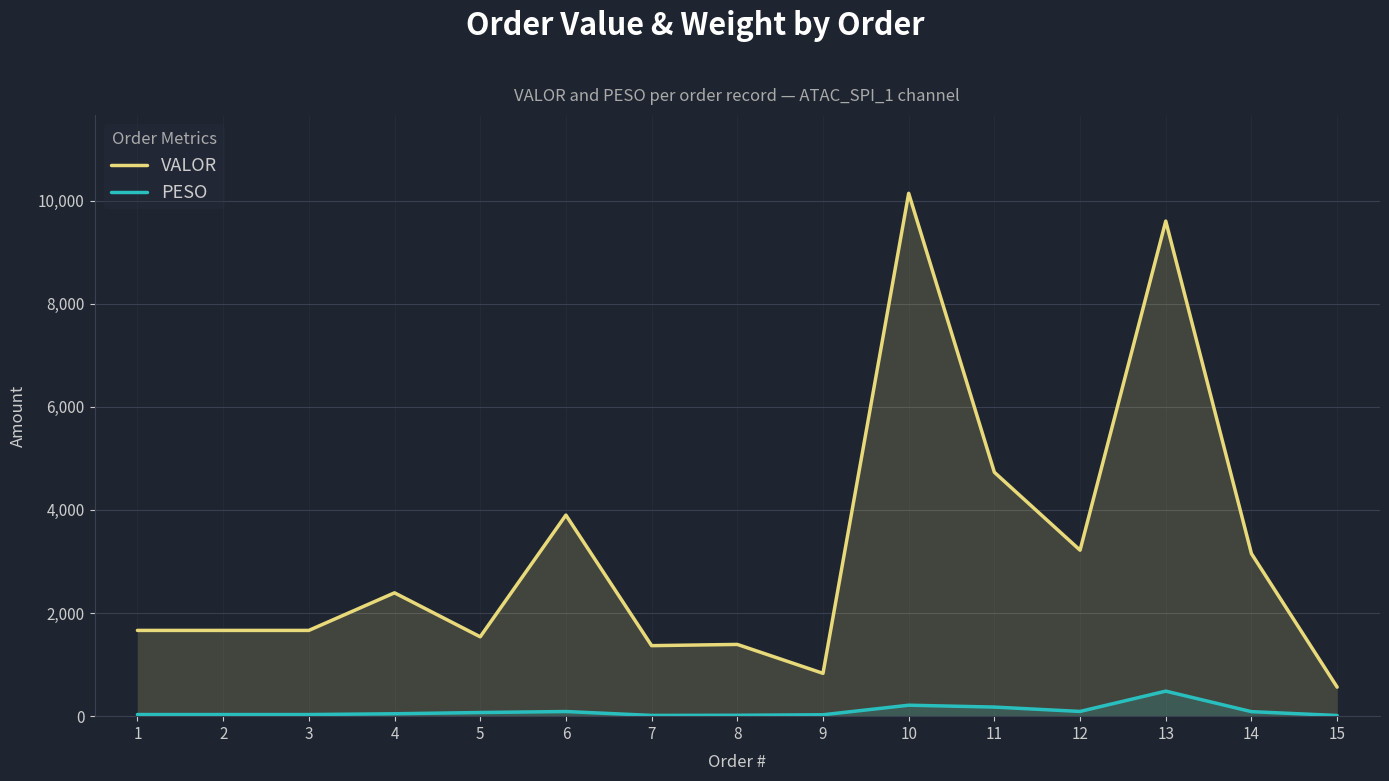

Which series has the largest total across all categories?

VALOR